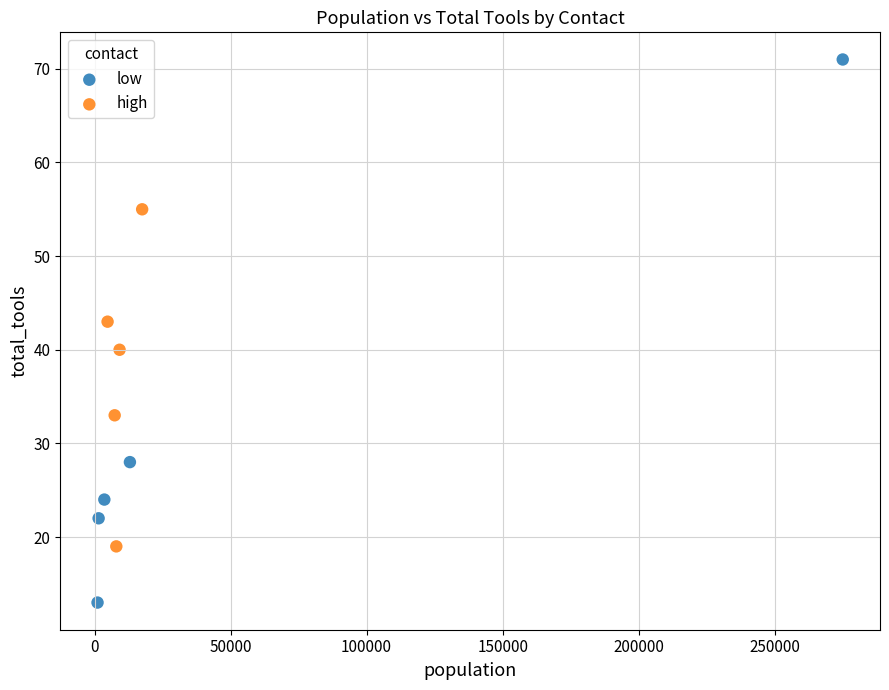

Which series reaches the maximum Y coordinate?

low